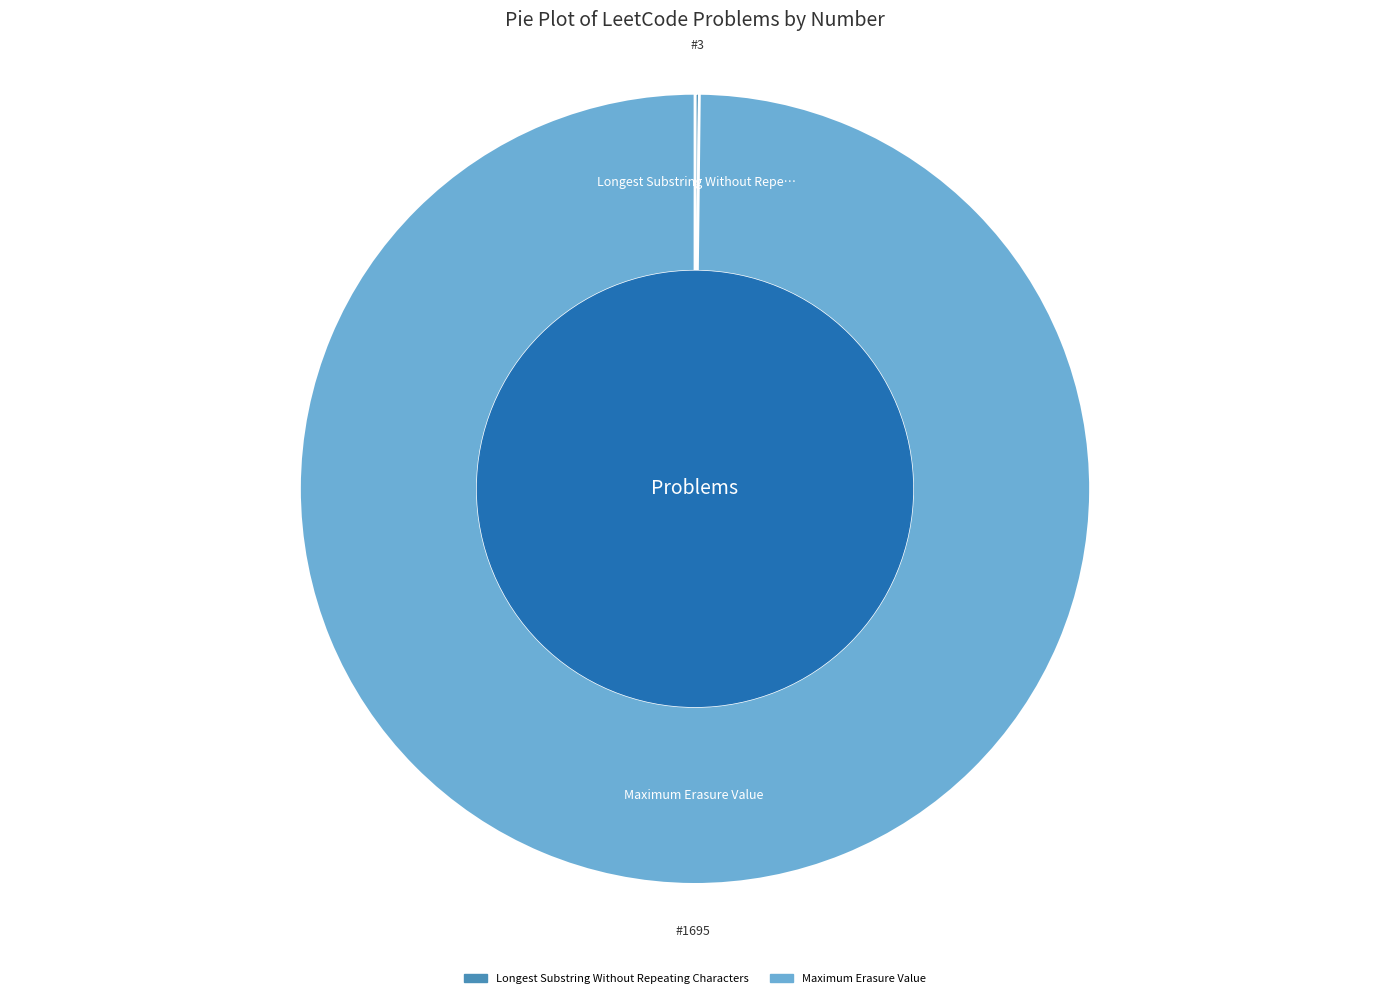

Does any single category account for the majority?

Yes